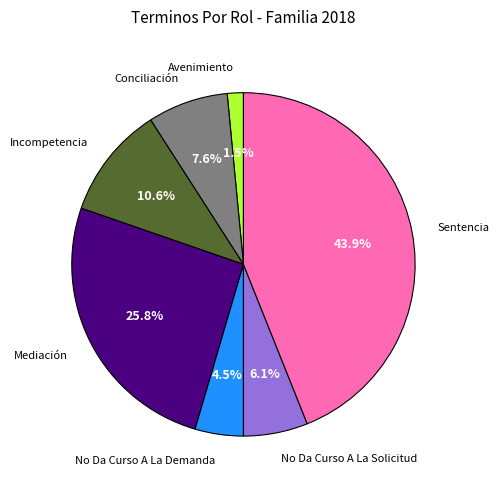

Is there a majority slice in this chart?

No